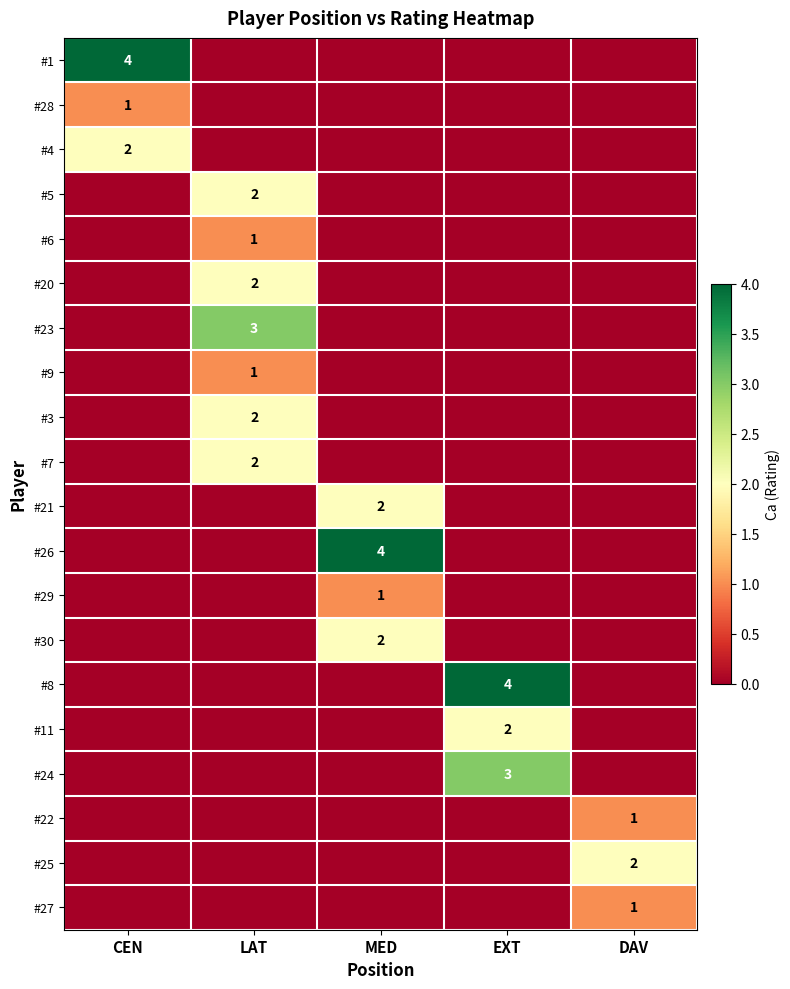

True or false: #27 has a value of 1 at DAV.

True